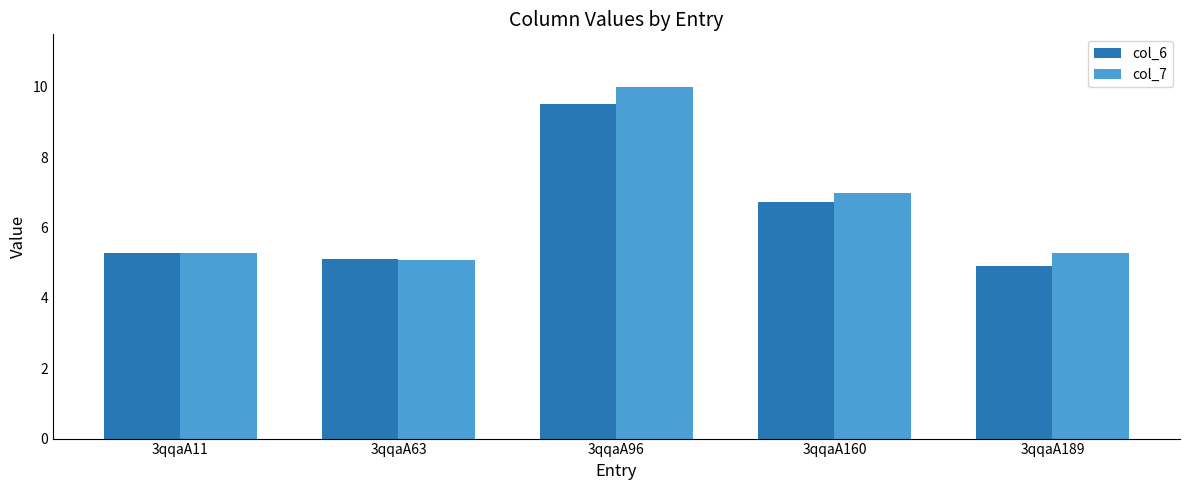

At how many categories does at least one series exceed 9?

1